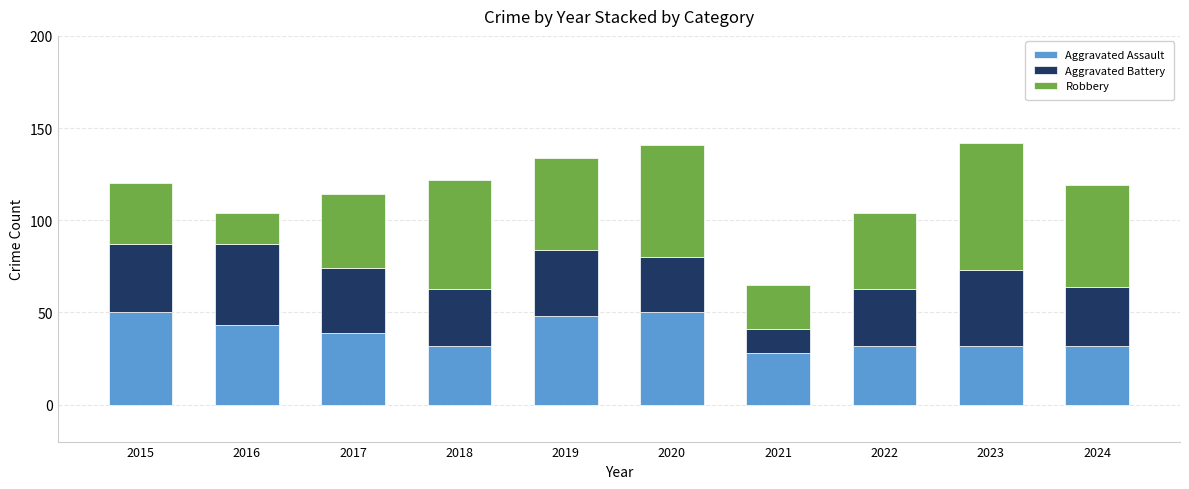

What is the lowest value of the Aggravated Assault series?

28